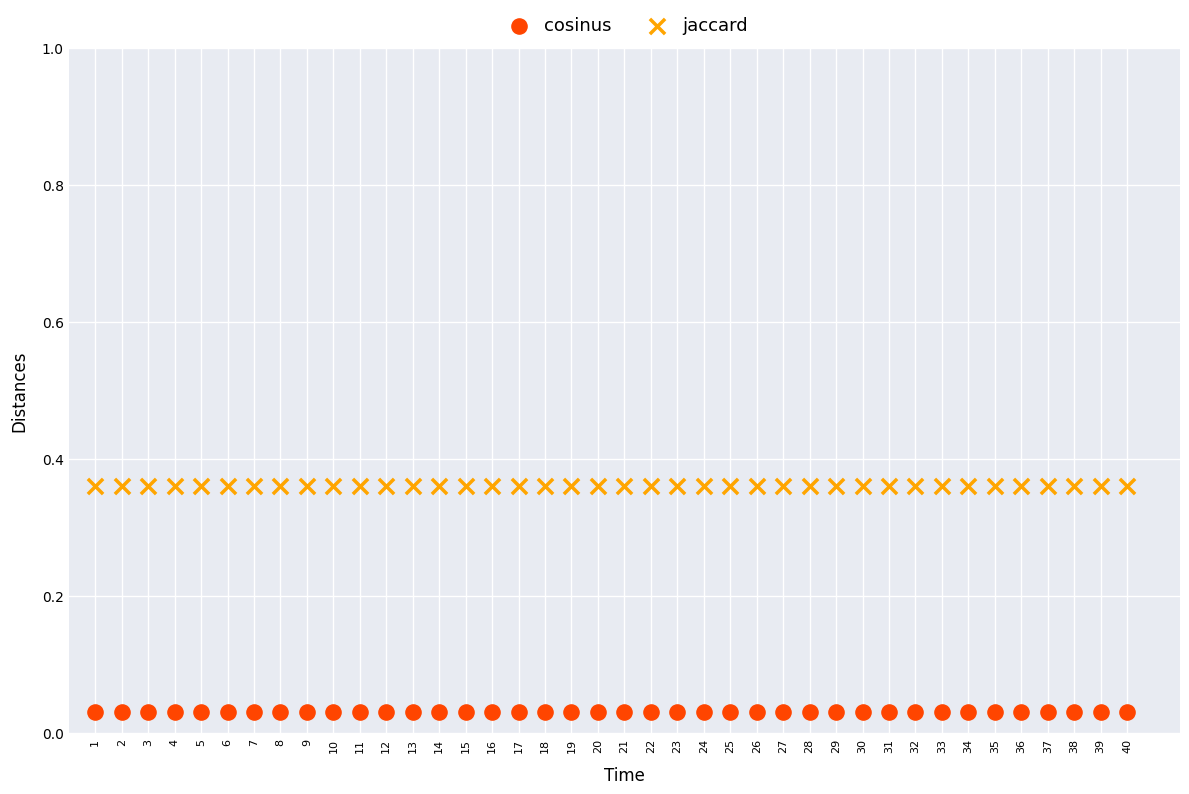

Which series contains the highest Y value?

jaccard